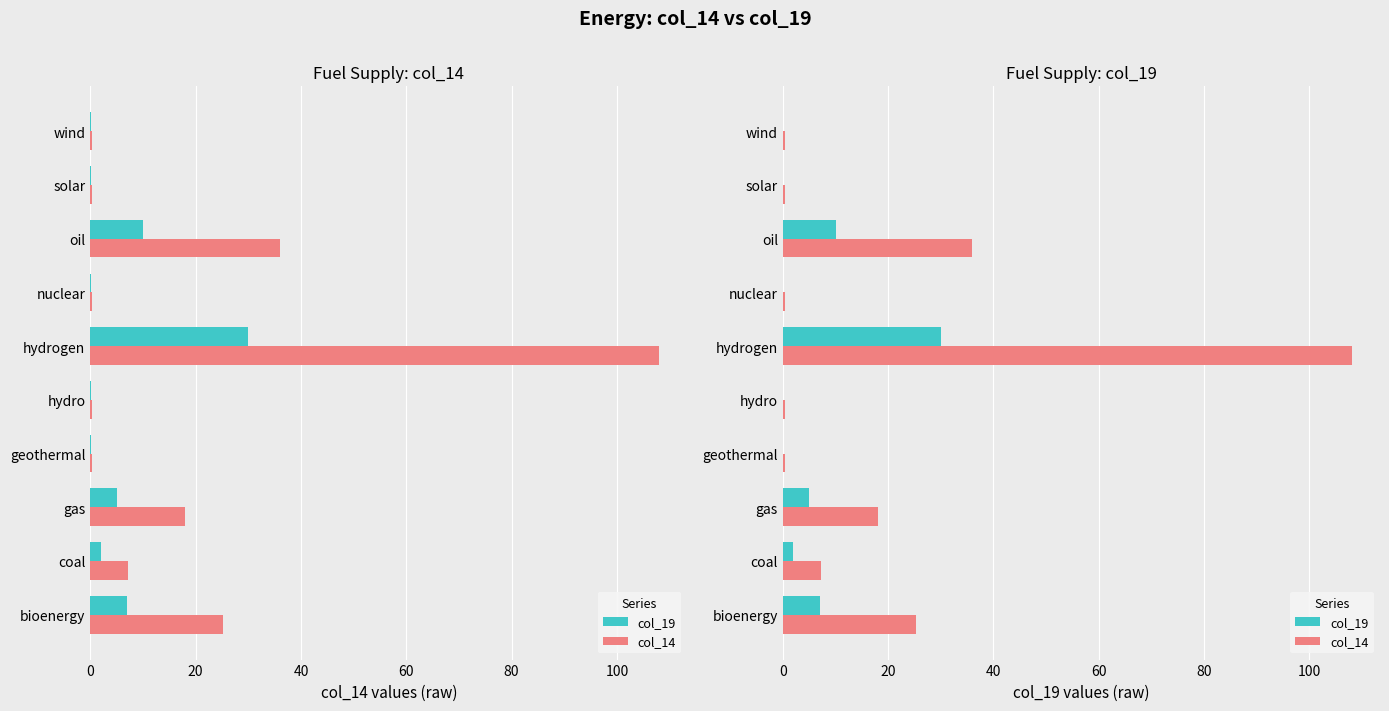

At how many categories does at least one series exceed 2?

5